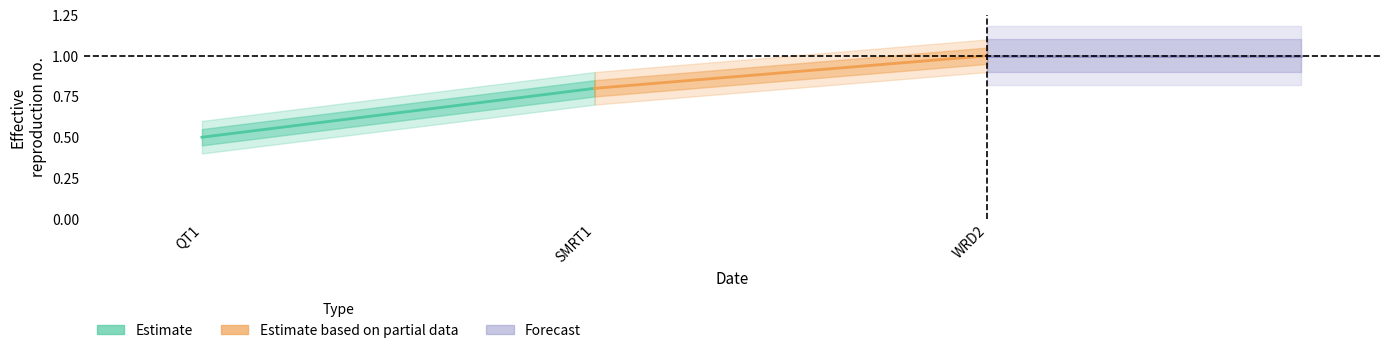

Reading right to left, what are all the values shown in this chart?

Estimate: 0.8	0.5
Estimate based on partial data: 1.0	0.8
Forecast: 1.0	1.0